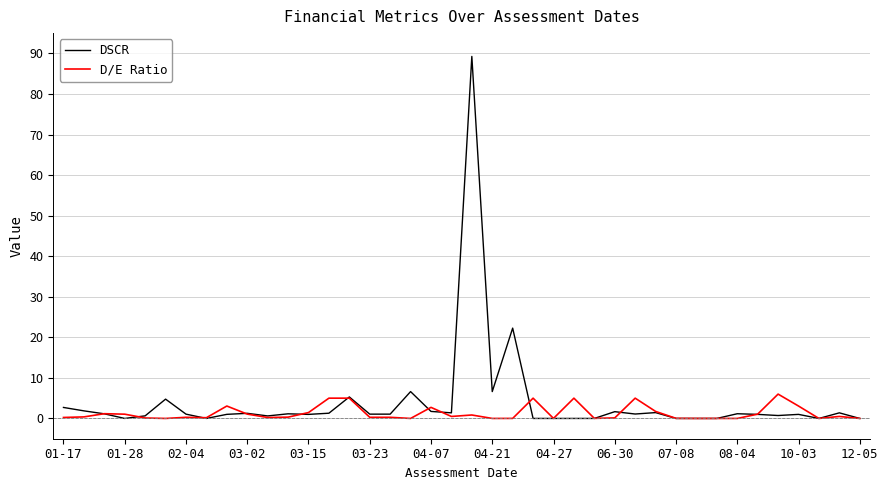

Which series has the widest spread of values?

DSCR